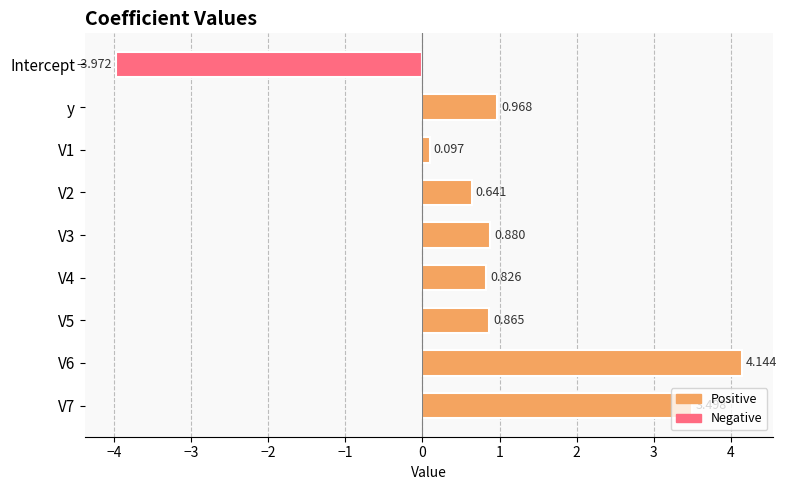

Count the number of categories in the chart.

9